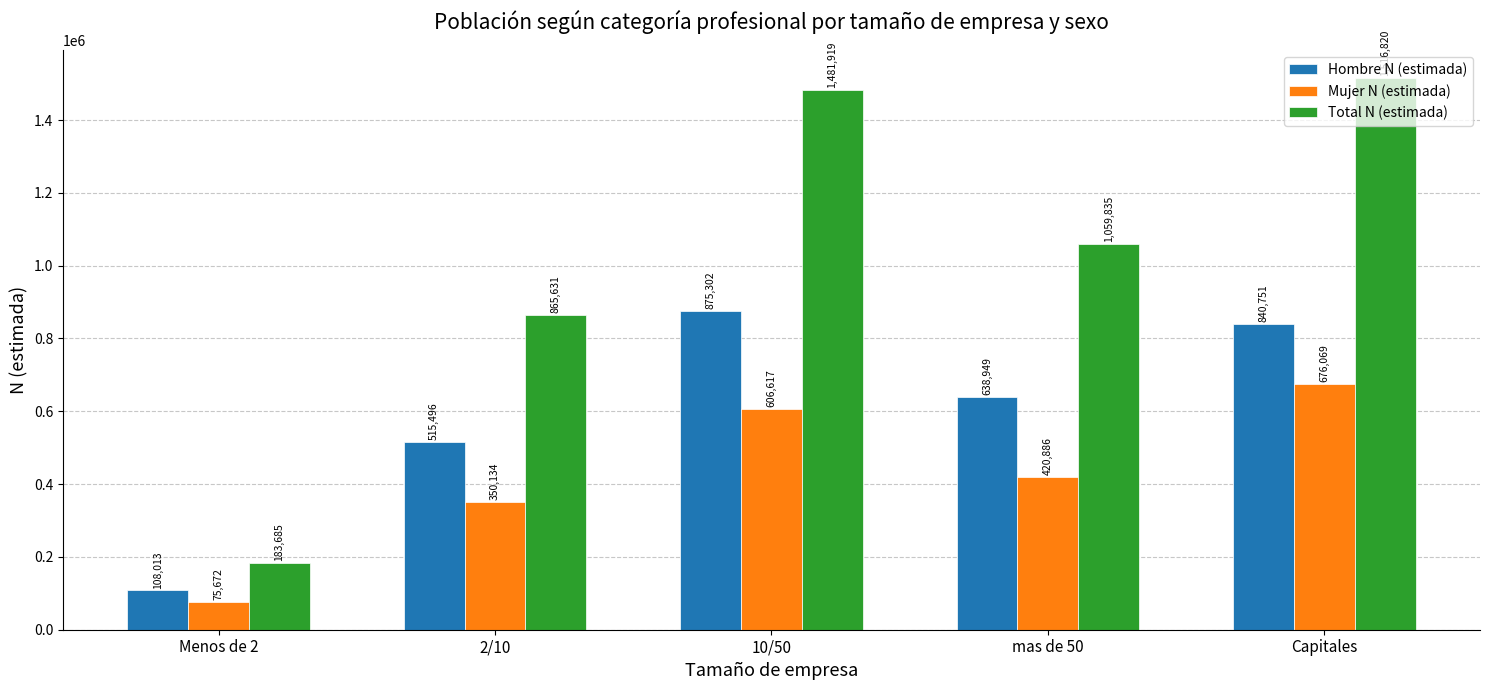

What is the spread (max minus min) of values at Menos de 2?

108013